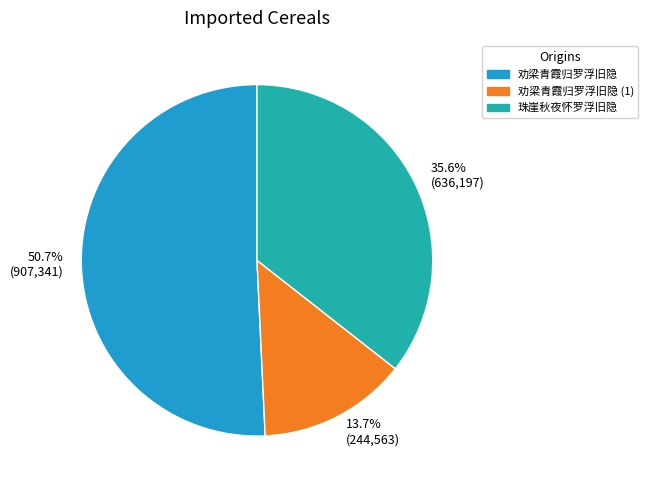

To the nearest percent, what percentage of the pie is 珠崖秋夜怀罗浮旧隐?

36%